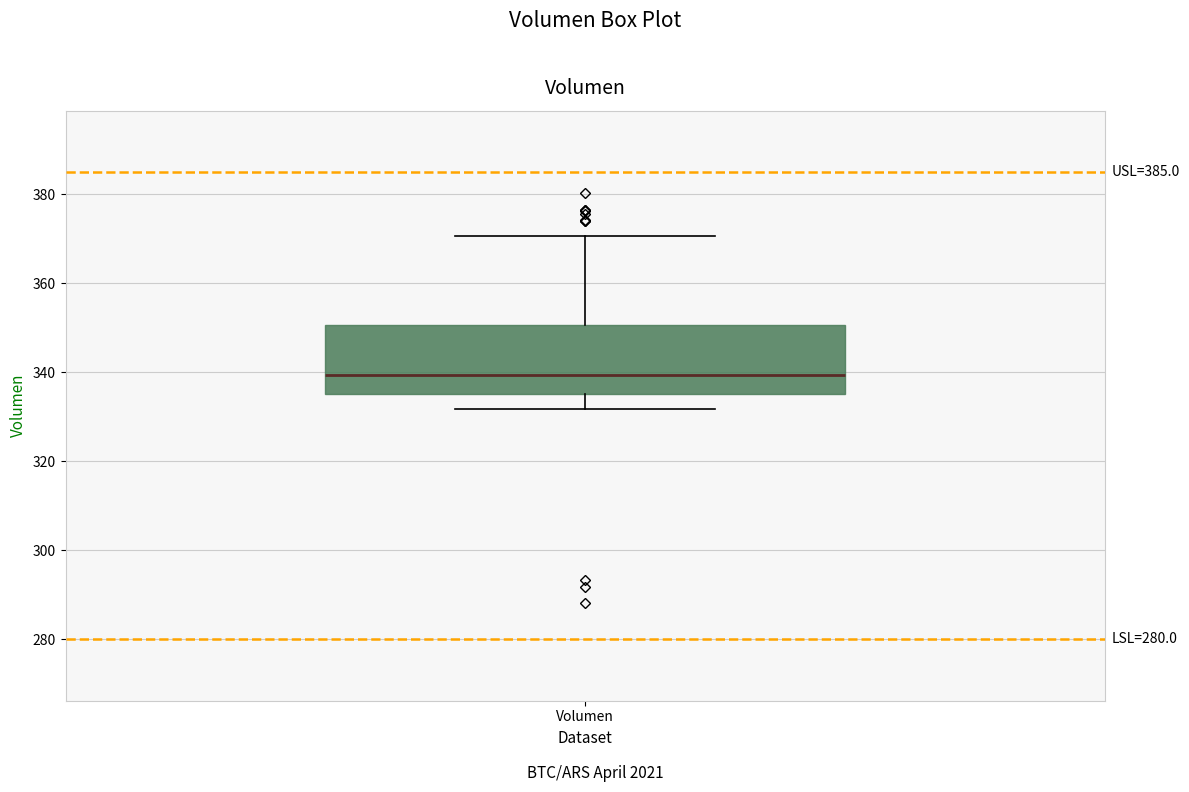

Where does the median line of the box for Volumen sit on the y-axis? The values are not printed on the chart, so give them approximately, as read against the axis.

340